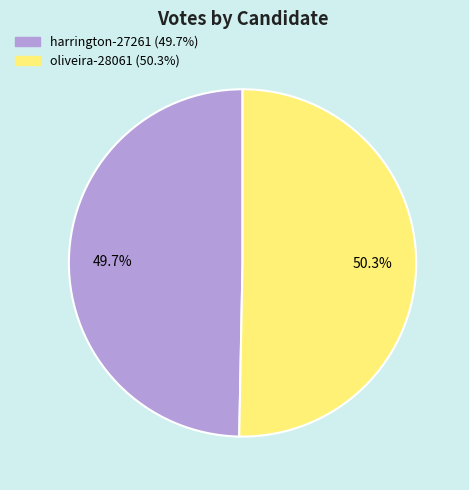

To the nearest percent, what is the difference between the largest and smallest slice percentages?

1%